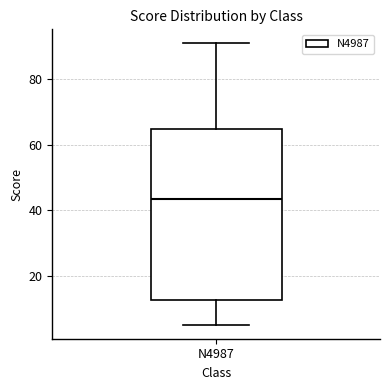

Transcribe this box plot: give where the median line is, the range the box spans, and where the two whiskers end, as read against the y-axis. The values are not printed on the chart, so give them approximately, as read against the axis.

median 44, box 12 to 64, whiskers 6 to 92